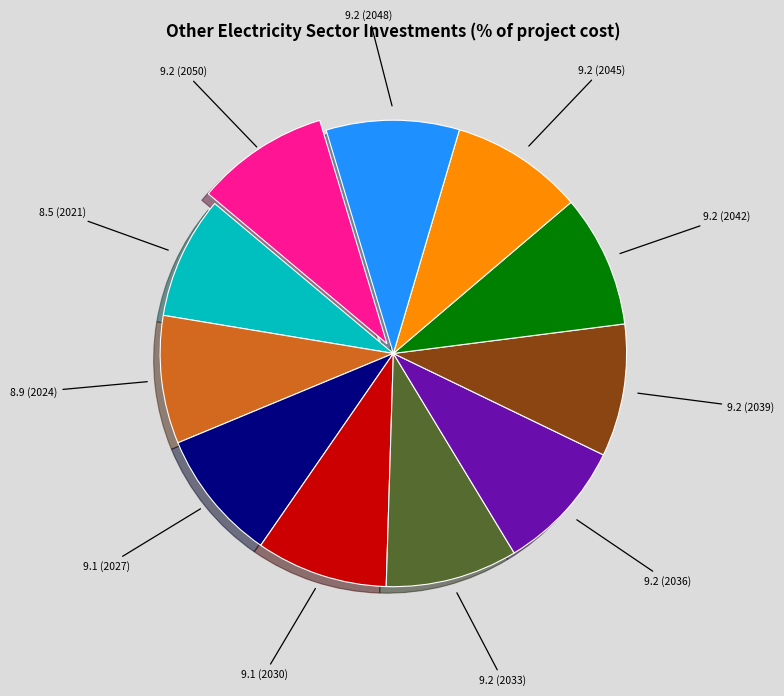

Is there any slice that represents more than half of the pie?

No